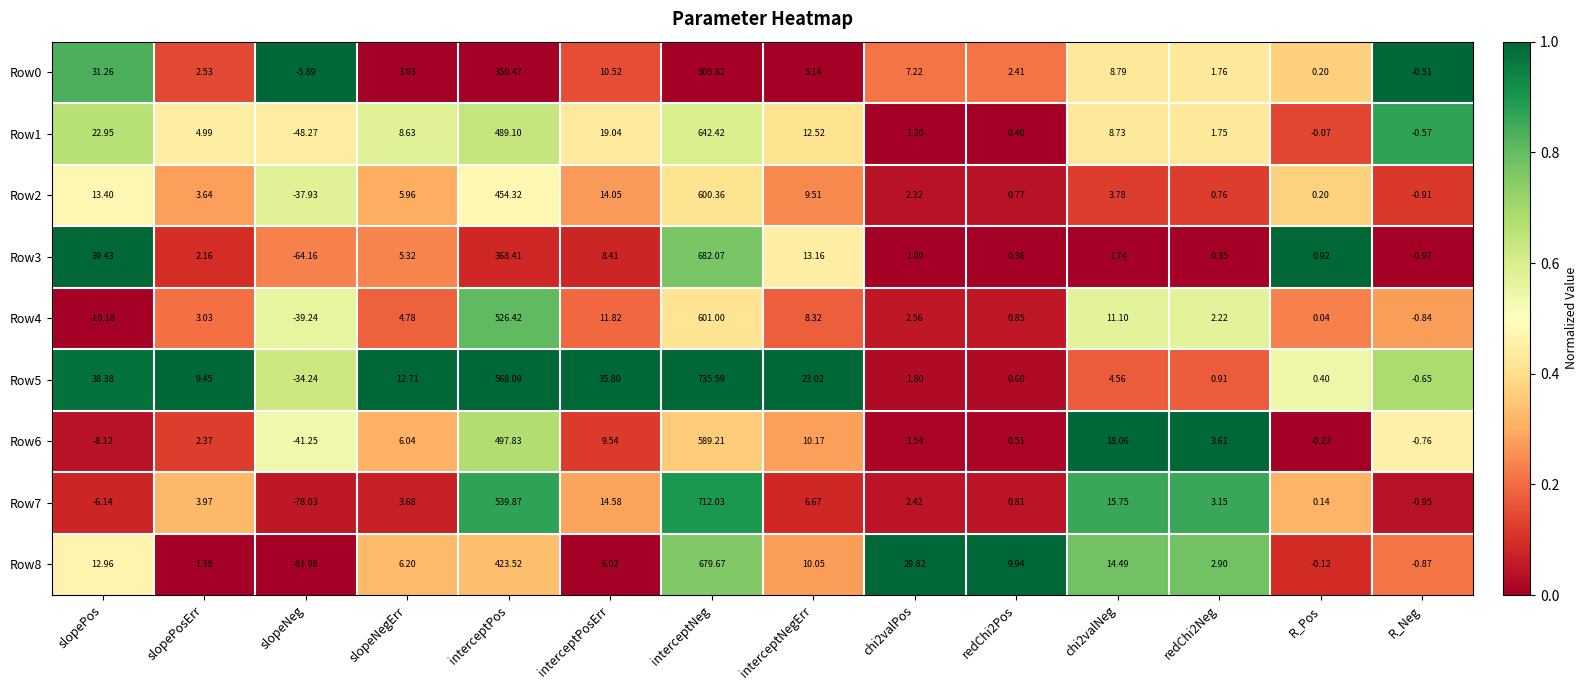

At which category is the sum across all series the highest?

interceptNeg